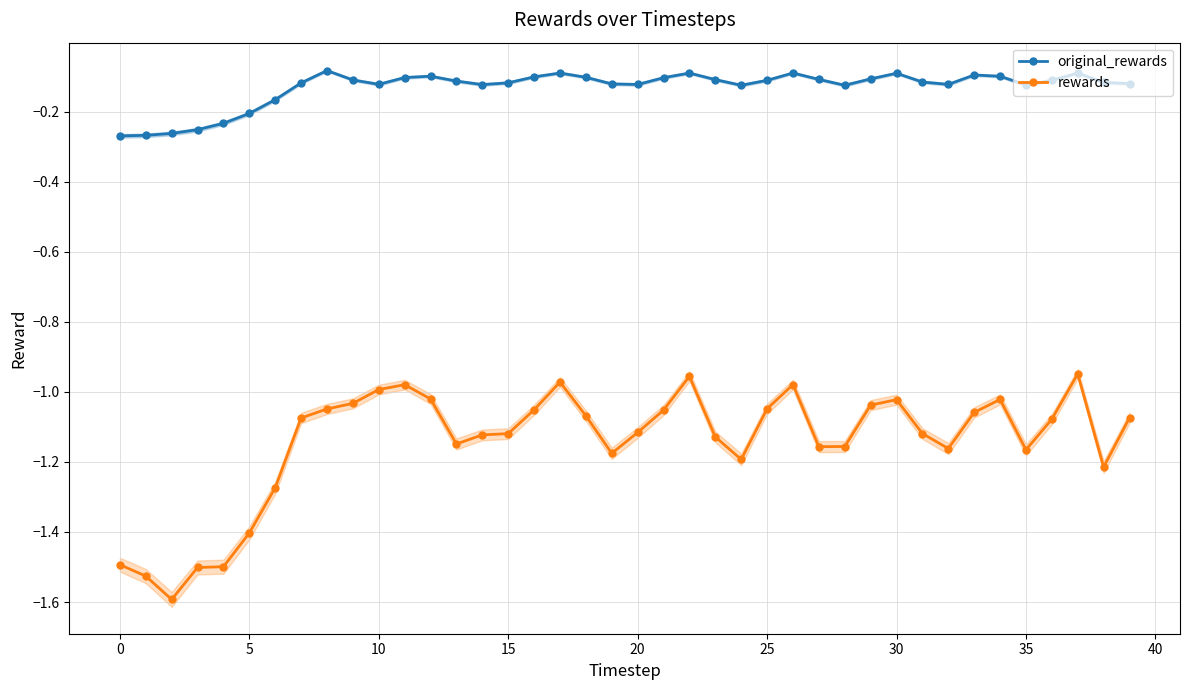

How many interior local valleys does the original_rewards series have?

7